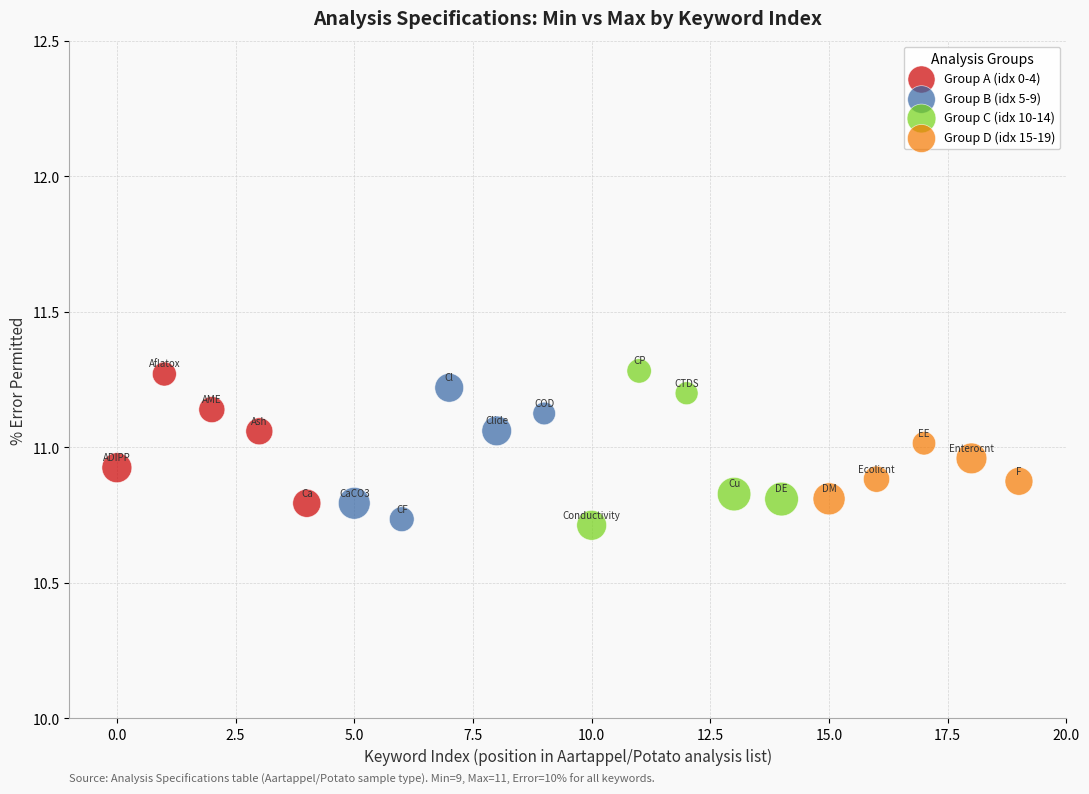

Which series has the largest Y range (max minus min)?

Group C (idx 10-14)